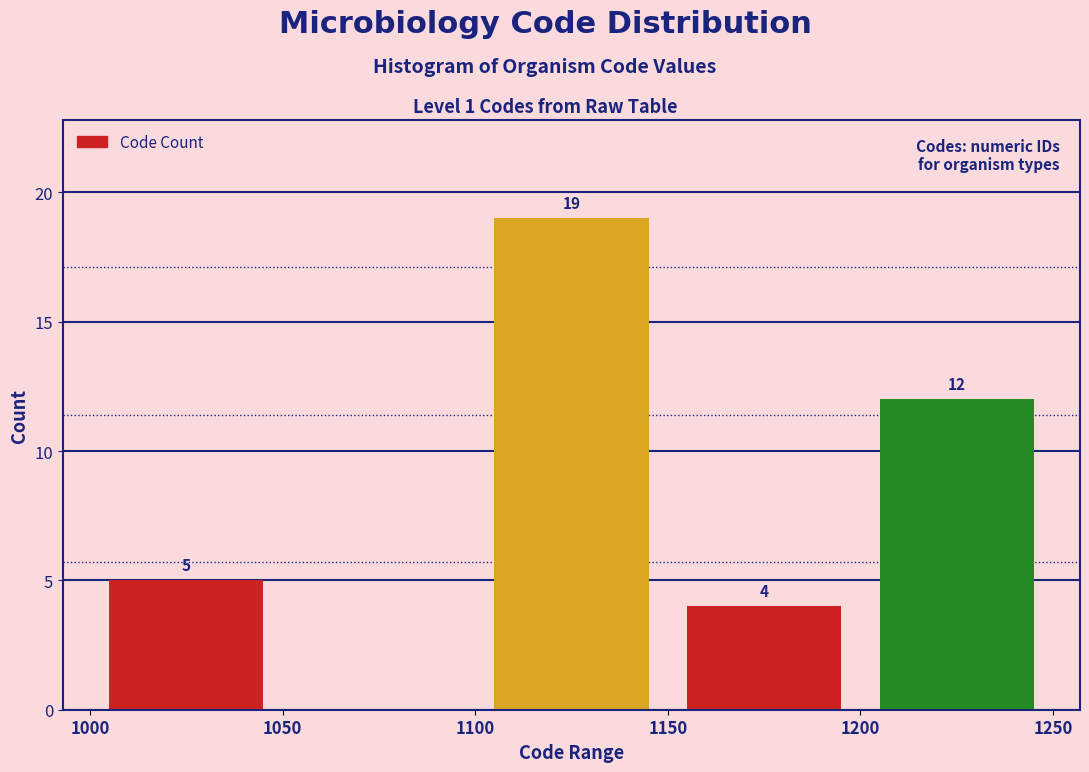

Over which range of the x-axis is the bar tallest?

1100 to 1150